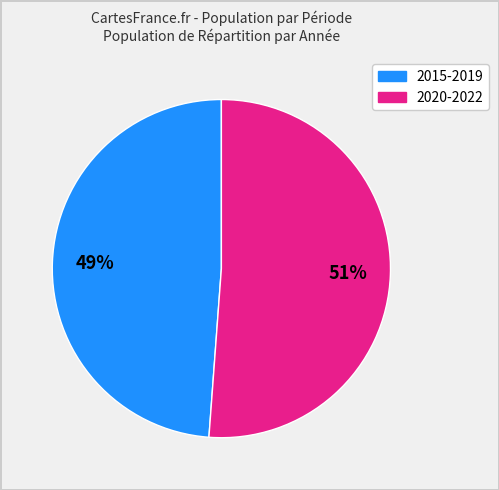

How many segments does this pie chart have?

2